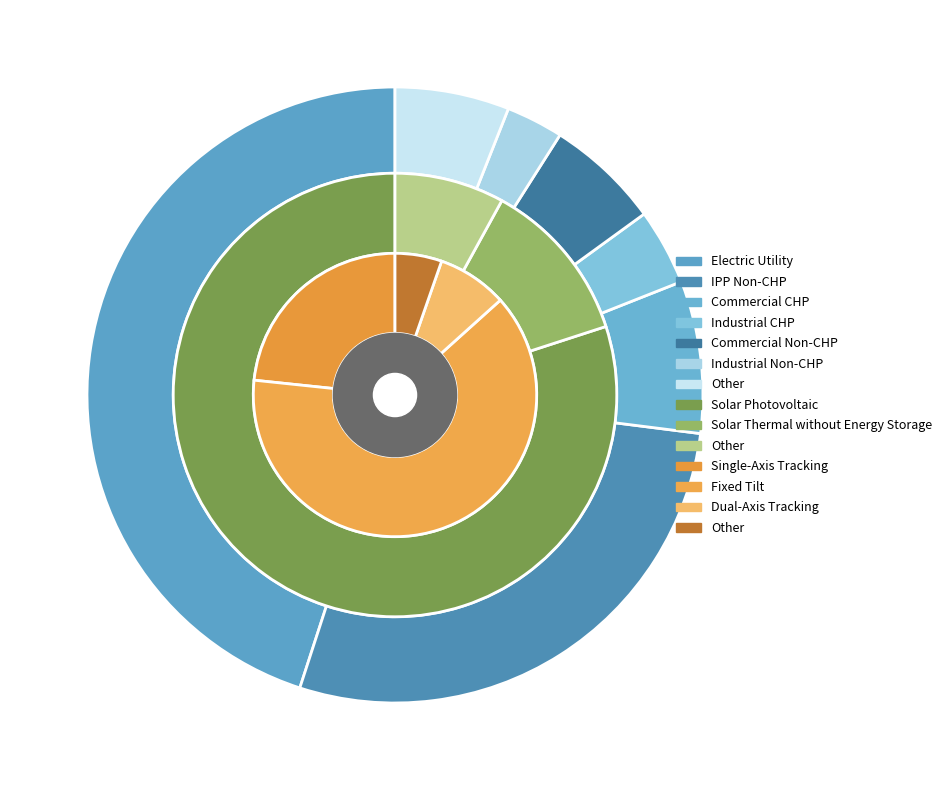

Is it true that Industrial CHP is 4% of the pie?

True